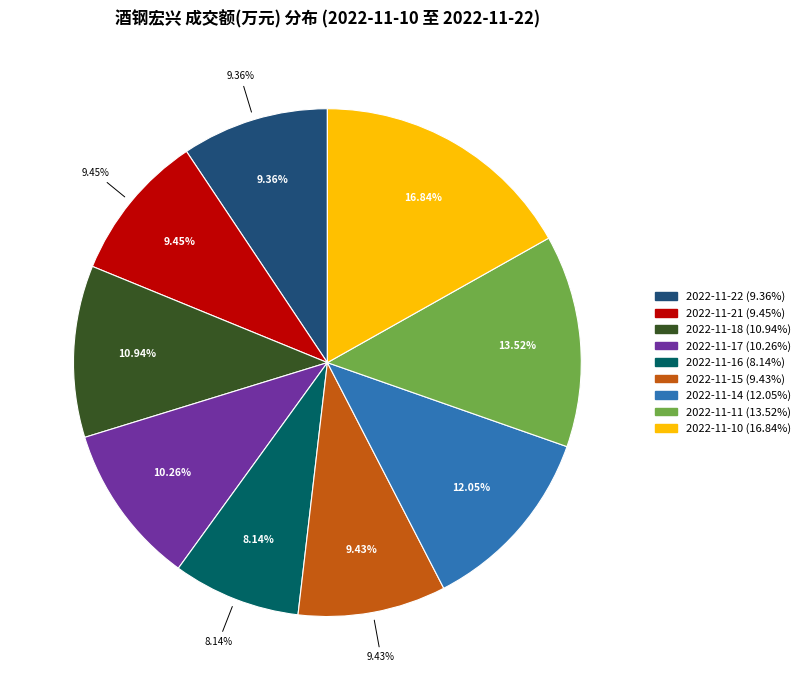

Combined, do 2022-11-14 and 2022-11-21 account for over 50%?

No